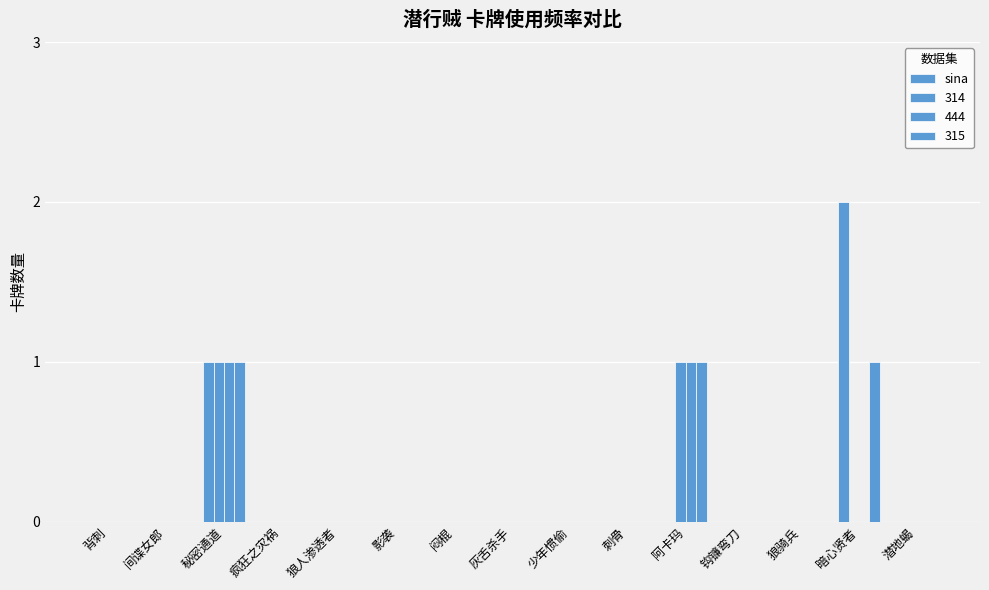

What is the label of the 12th bar from the left?

钩镰弯刀